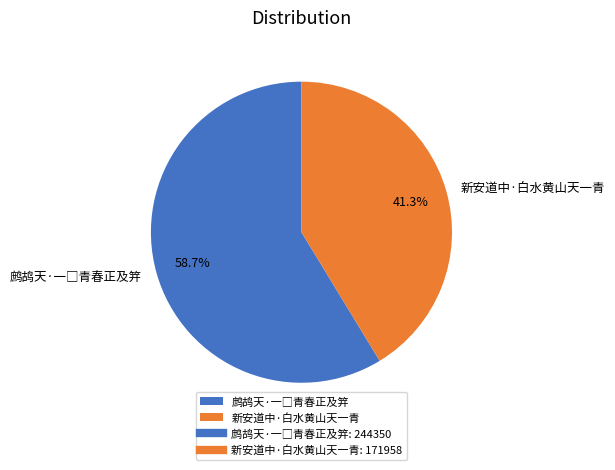

Does 新安道中·白水黄山天一青 represent more than half of the total?

No